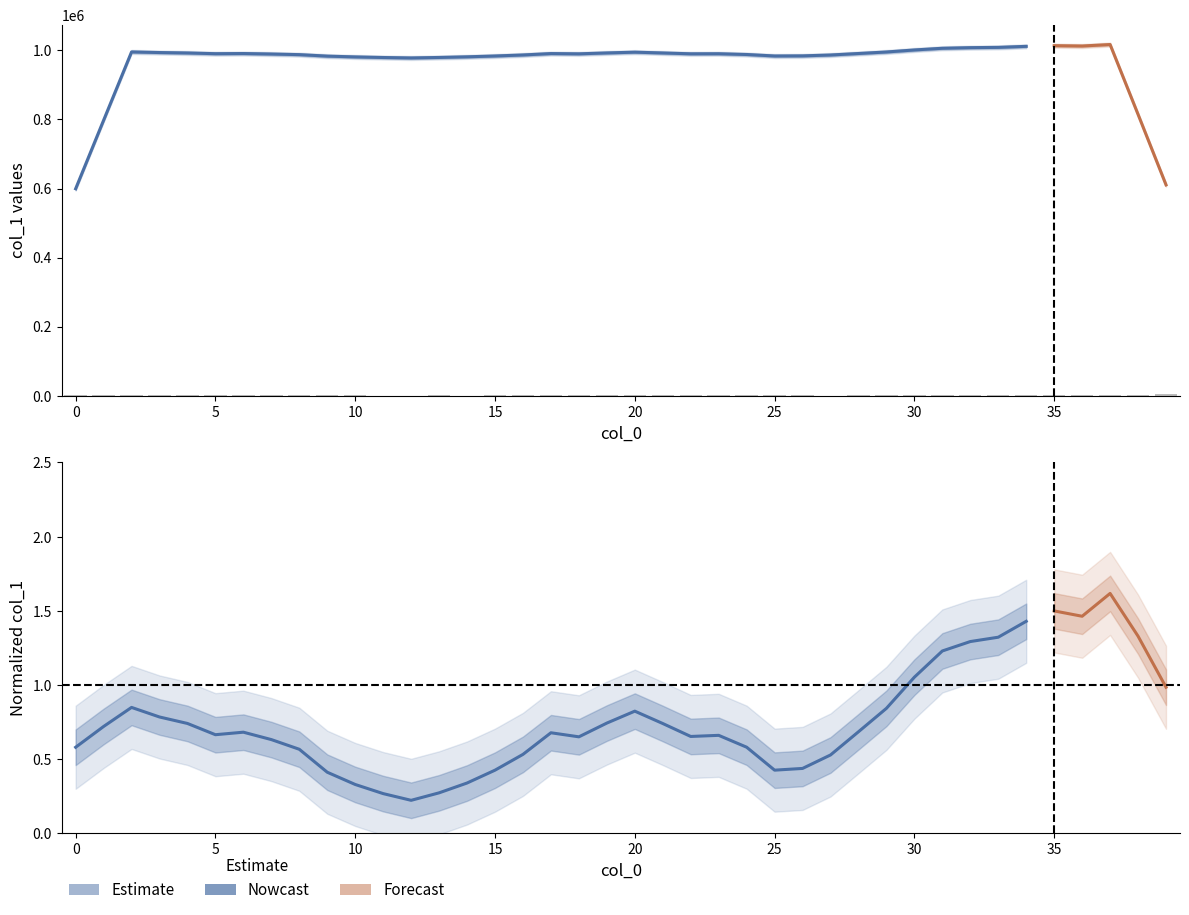

How many positive values are there?

39